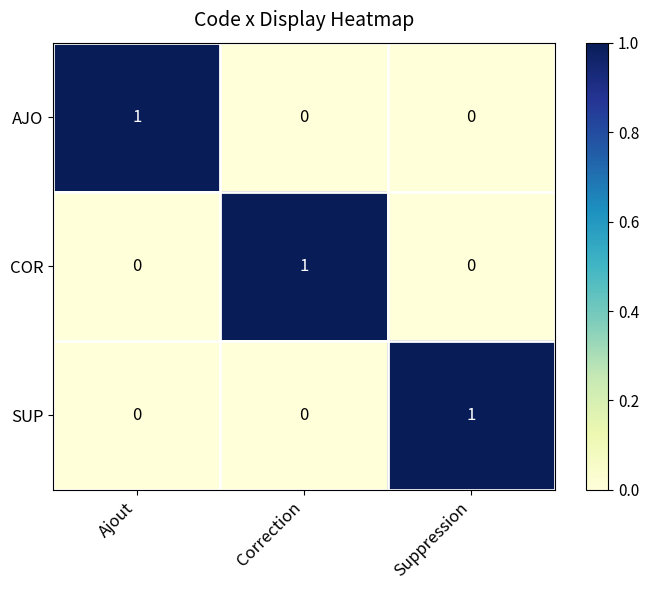

At which label does COR reach its peak?

Correction